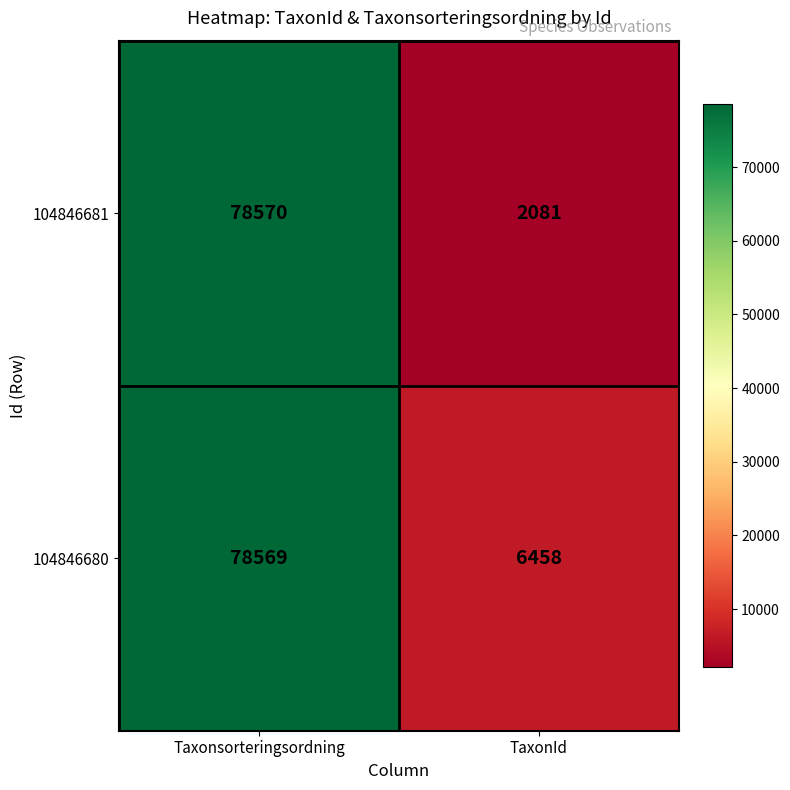

Which series has the largest total across all categories?

104846680